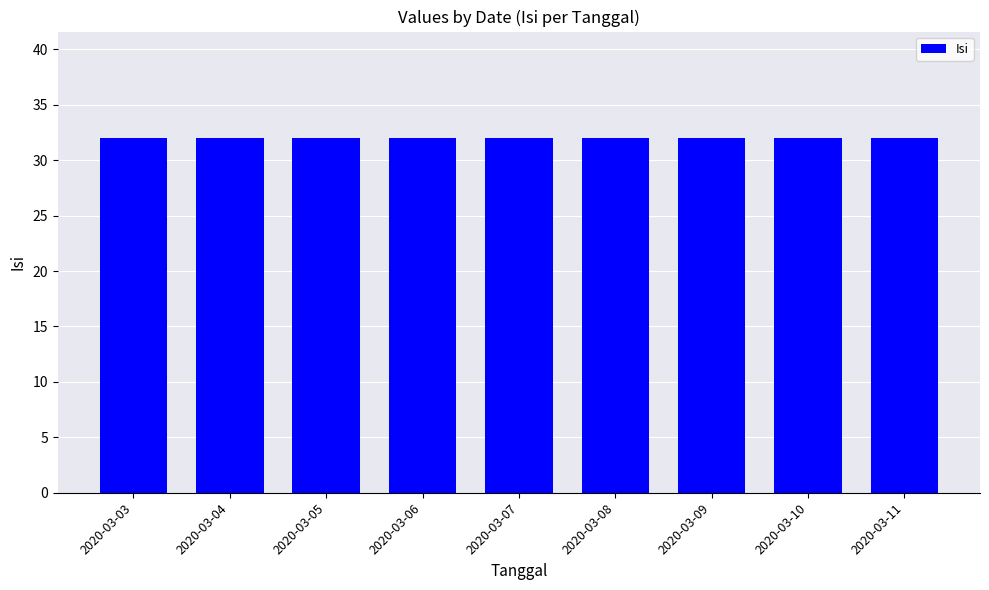

At which category is the sum across all series the highest?

2020-03-03